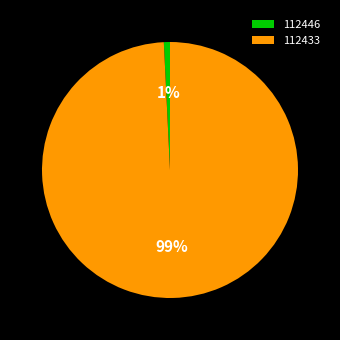

Combined, do 112433 and 112446 account for over 50%?

Yes